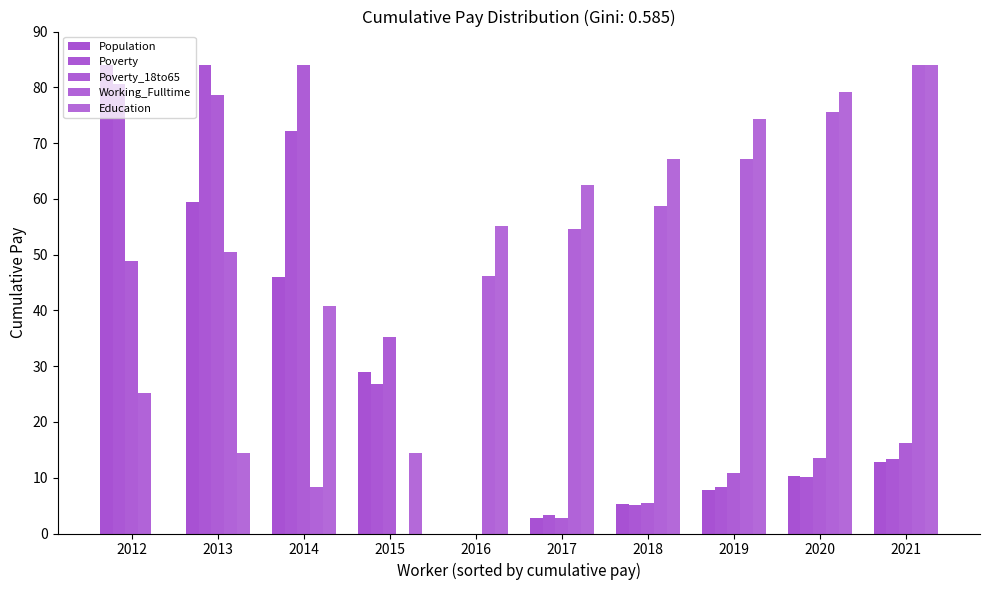

What is the difference between the maximum and minimum values in the Population series?

84.0